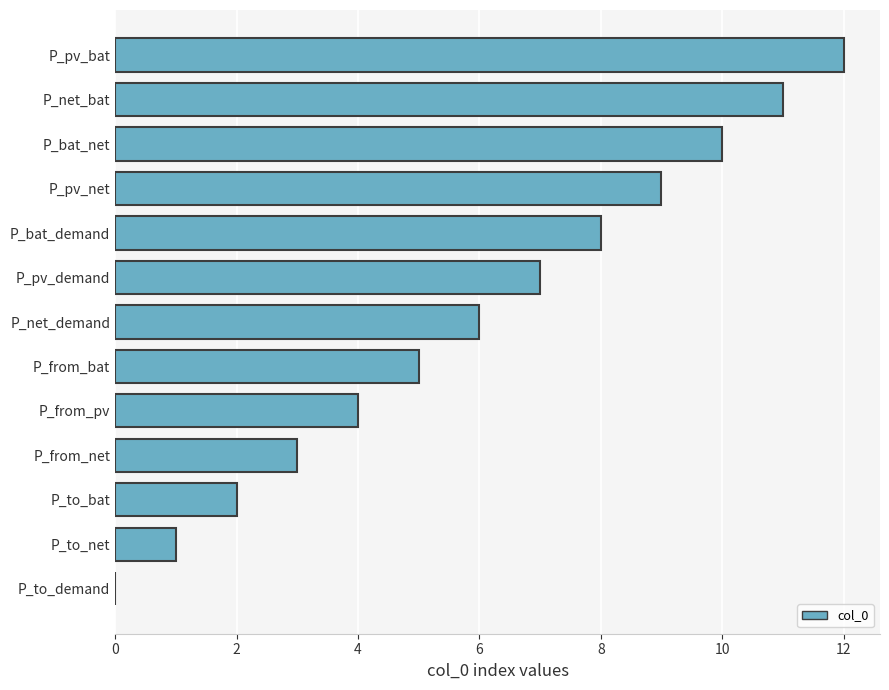

The value at P_pv_net is 9. True or false?

True